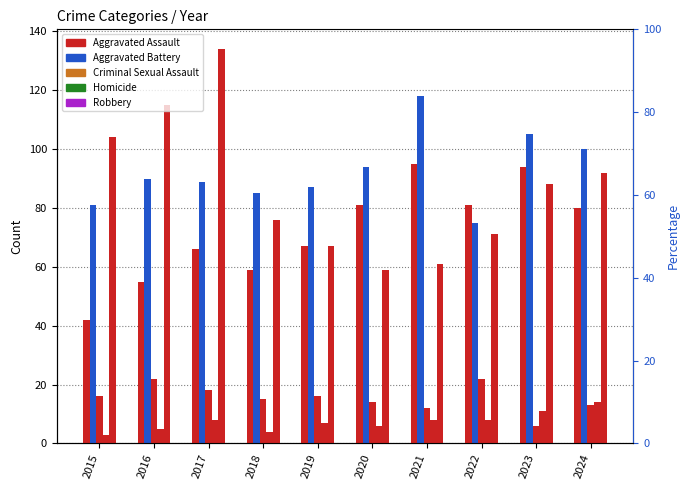

Which category has the lowest value across all series?

2015